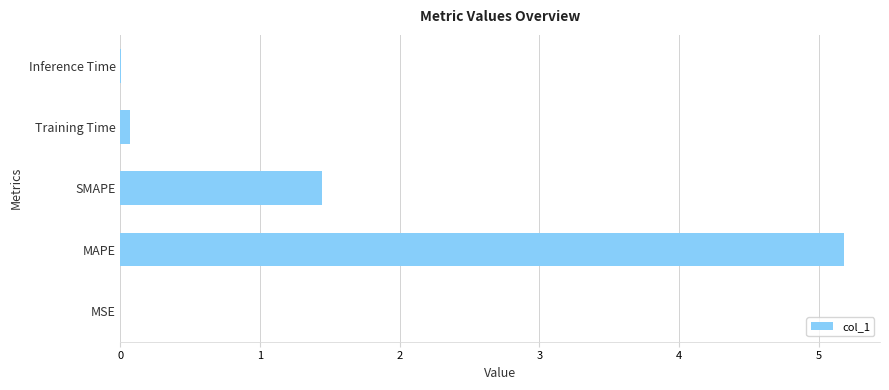

The chart shows a value of 2.3 at SMAPE. True or false?

False